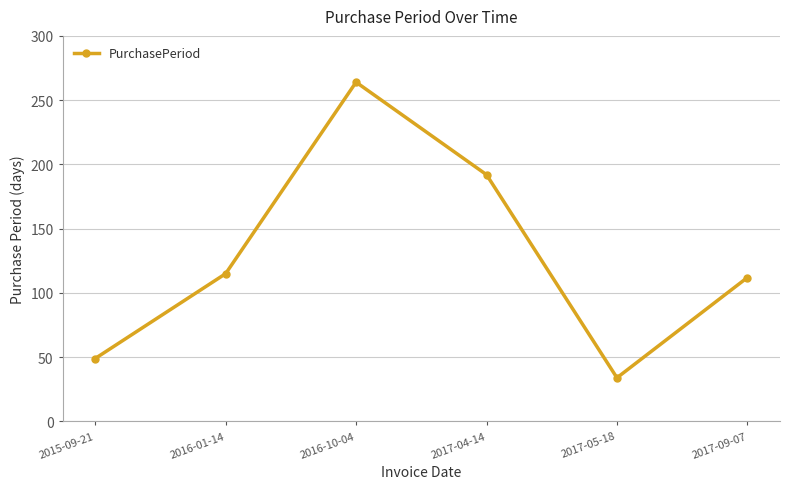

What is the sum of the values at 2015-09-21 and 2017-05-18?

83